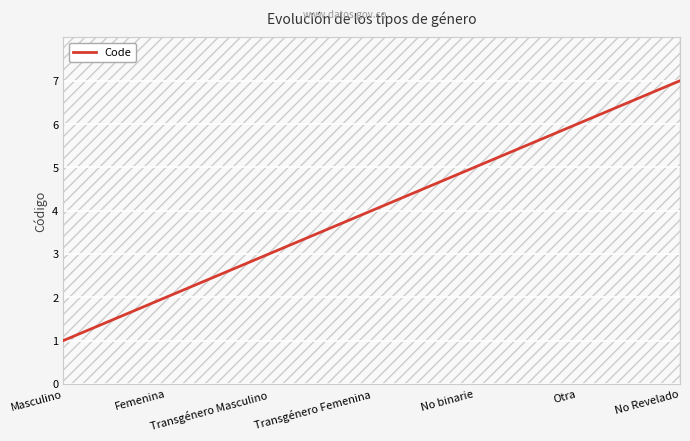

What is the sum of all values?

28